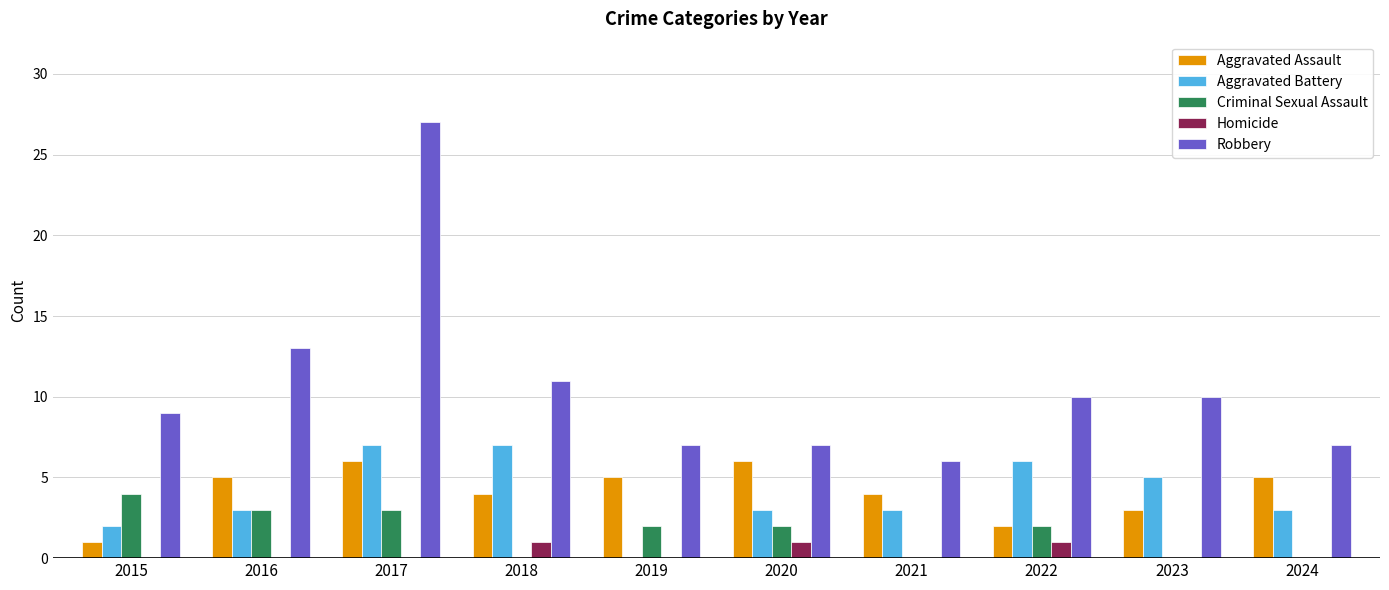

Between 2017 and 2019, which series saw the biggest shift?

Robbery